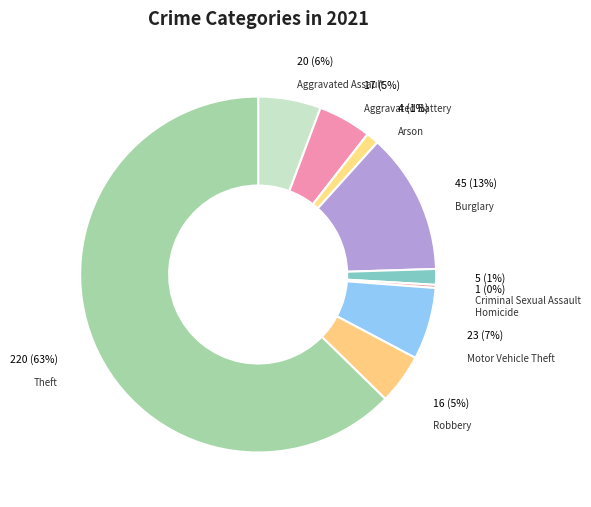

How many slices are in this pie chart?

9